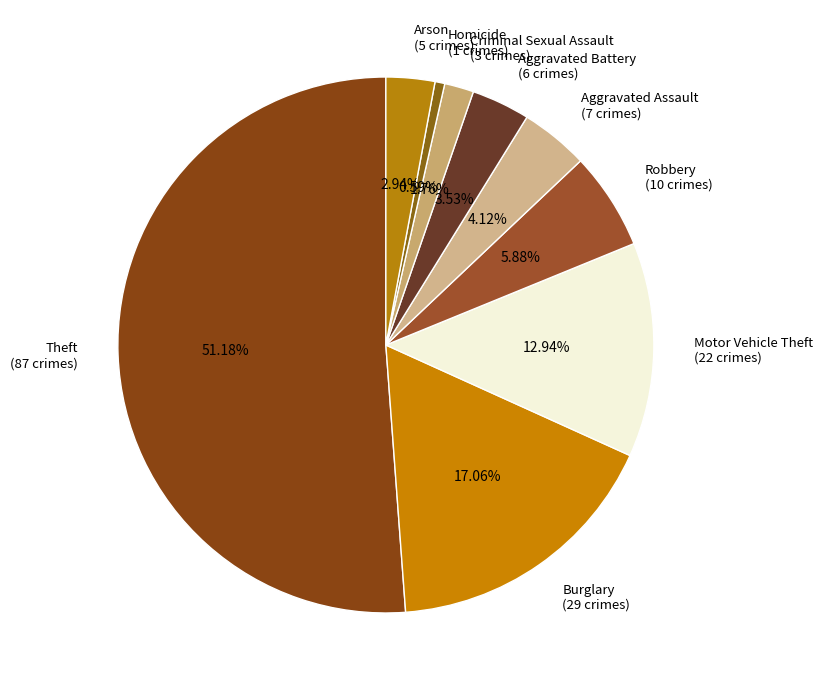

Between Homicide and Criminal Sexual Assault, which is larger?

Criminal Sexual Assault